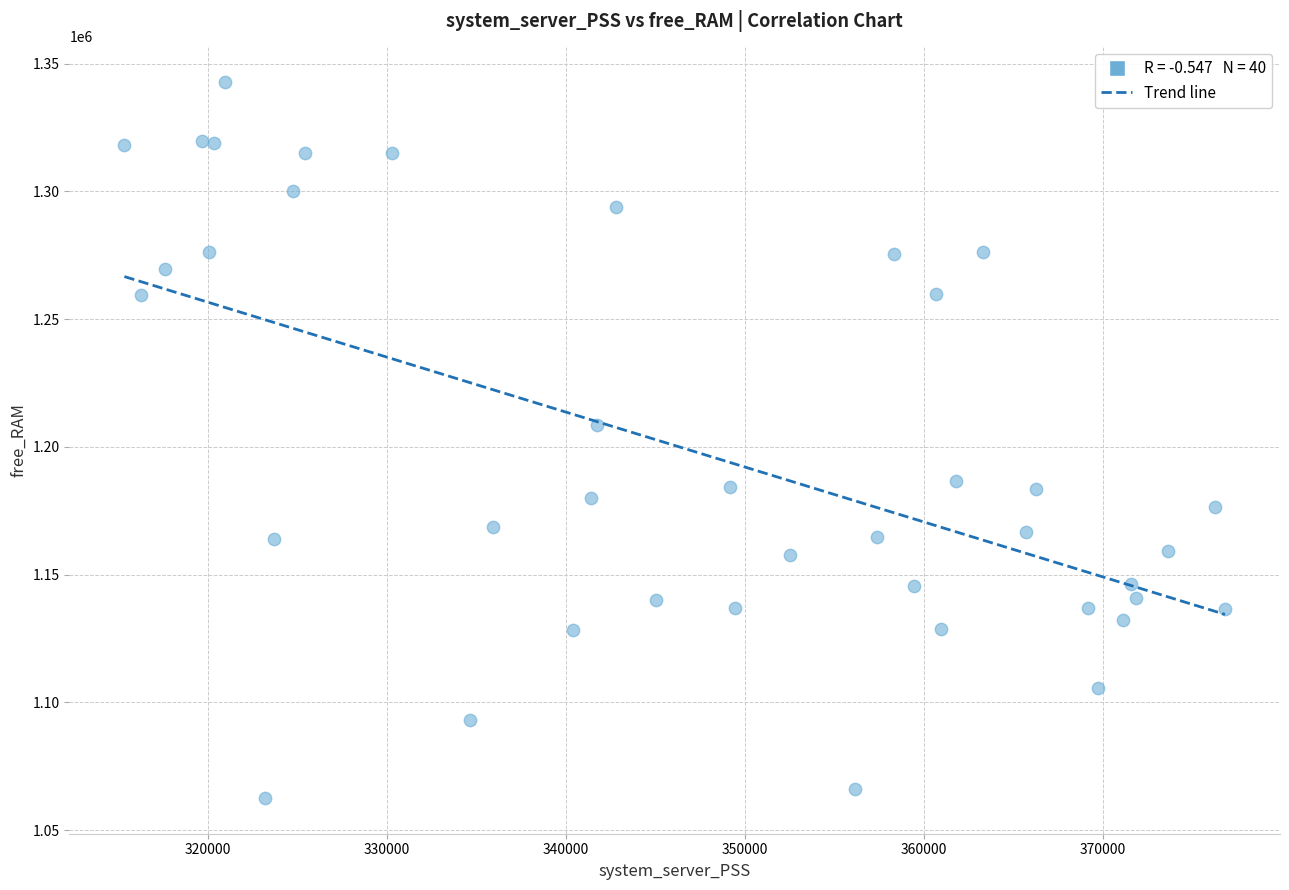

What is the range of Y values (max minus min)?

280096